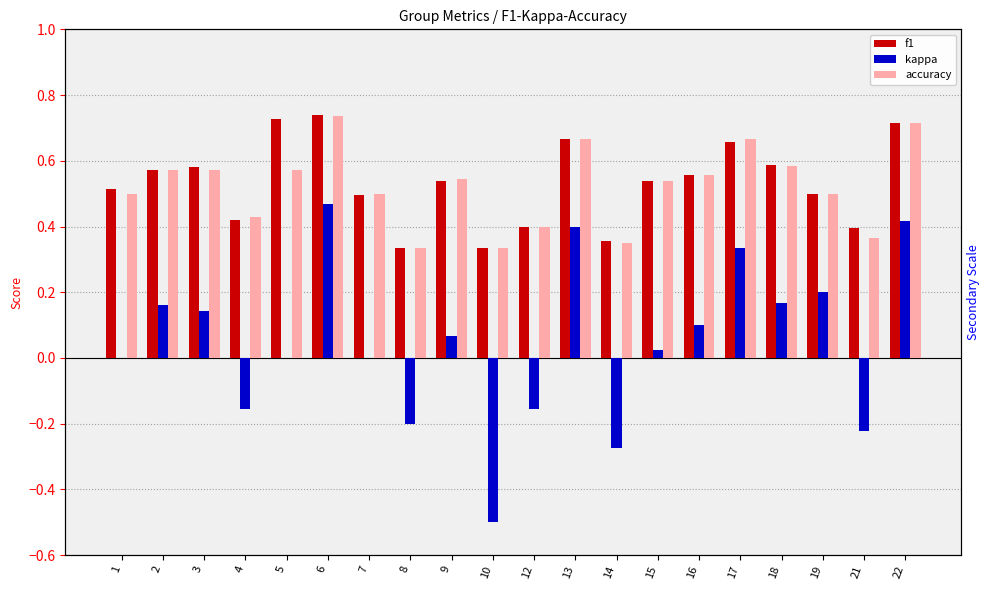

How many bars are there in each group?

3